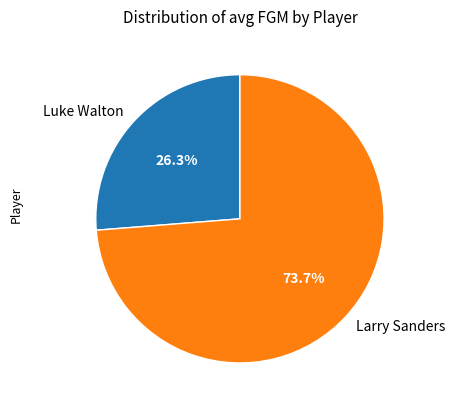

Is there any slice that represents more than half of the pie?

Yes